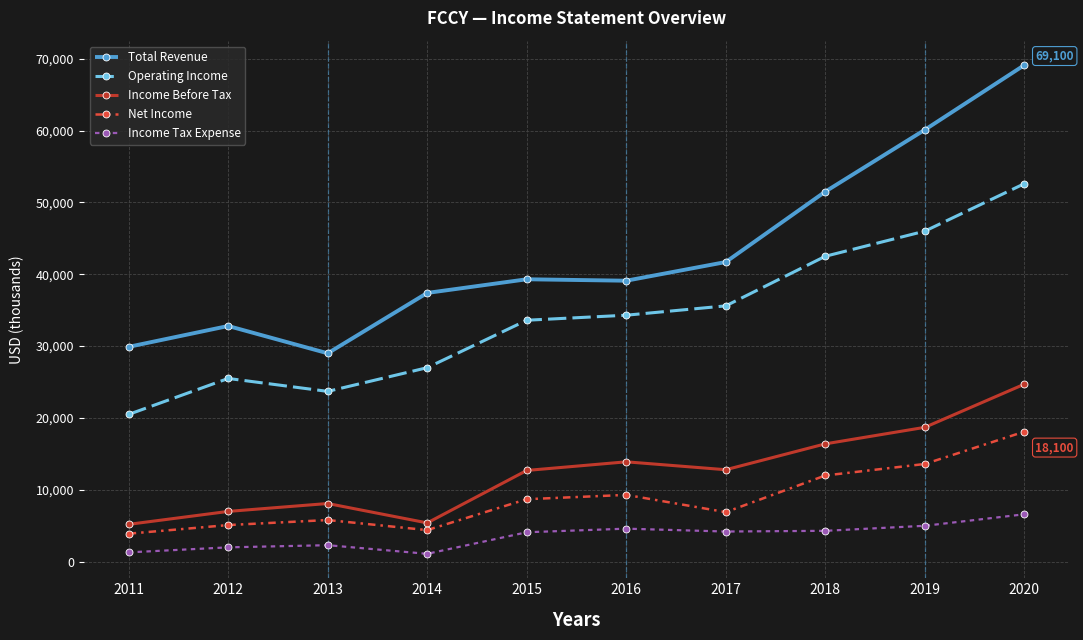

How many data points does each series have?

10